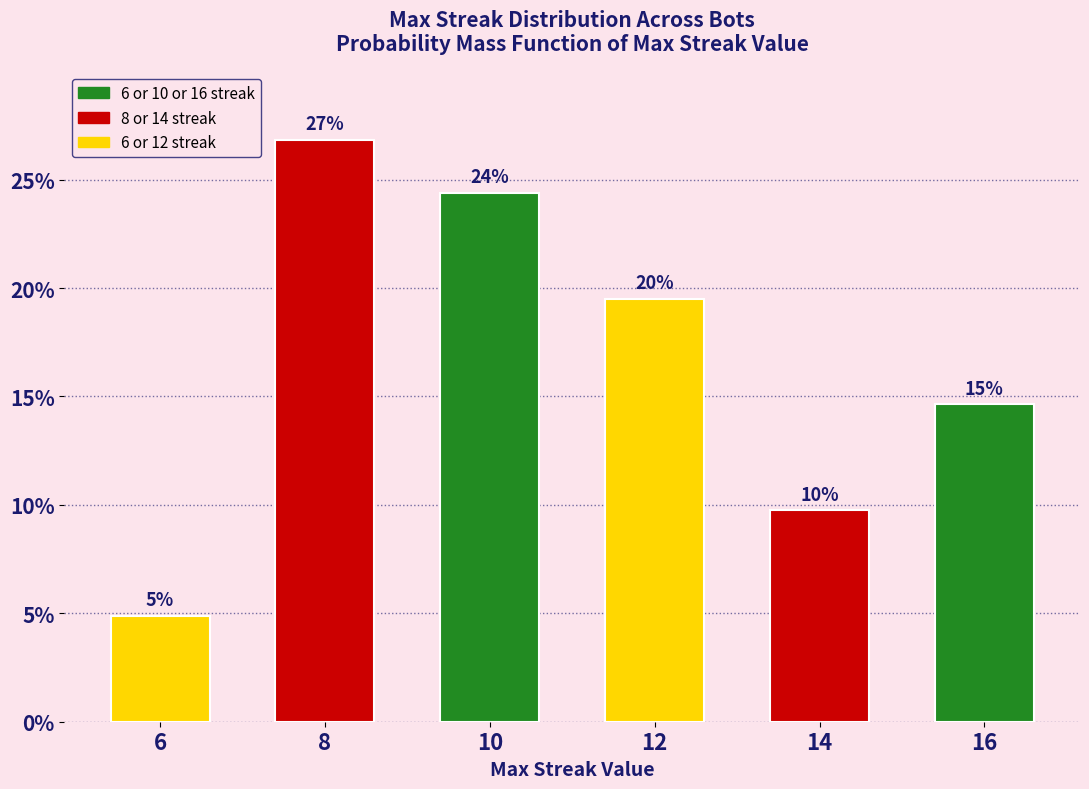

Are the bars horizontal?

No